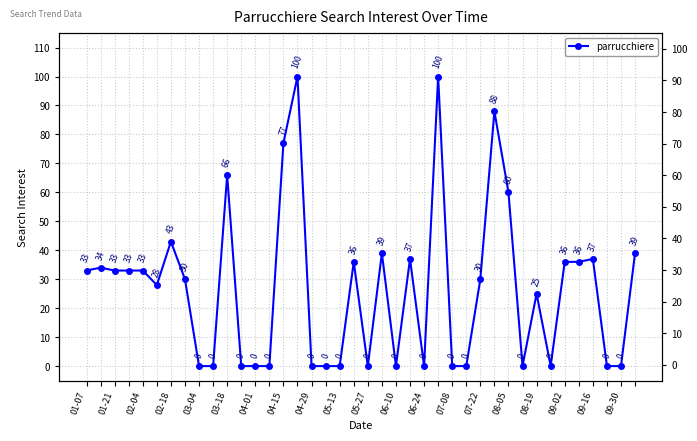

What is the greatest value displayed?

100